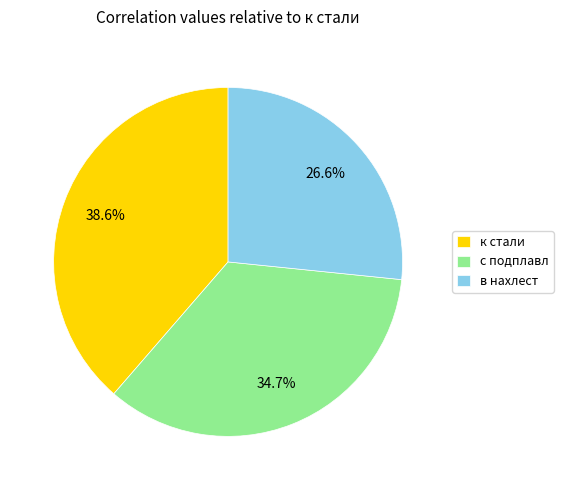

Count the number of slices in the pie.

3